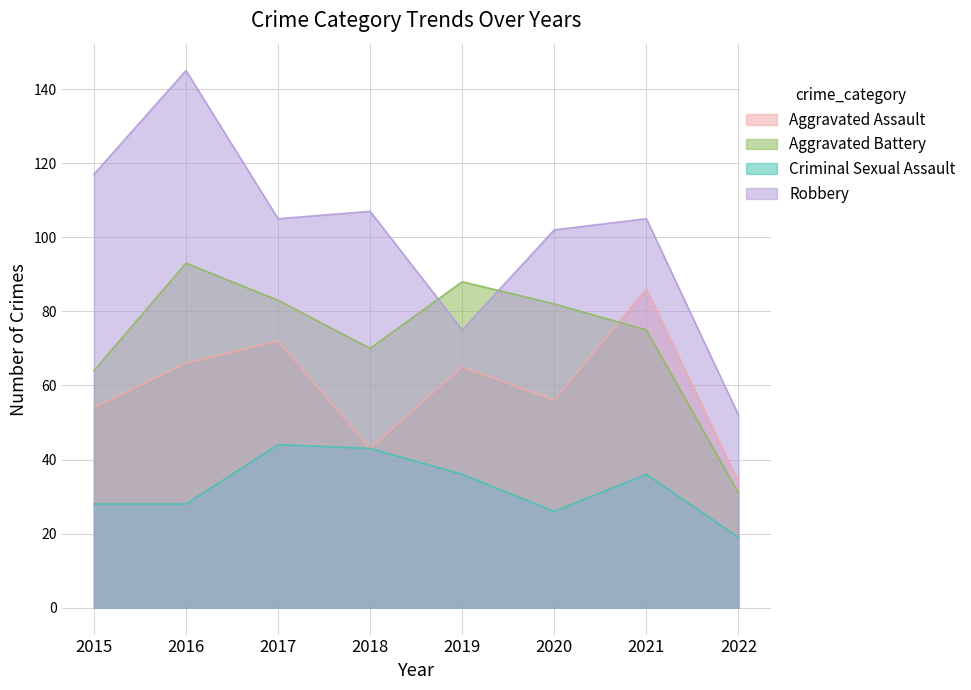

Which has a higher value, 2019 or 2017?

2017